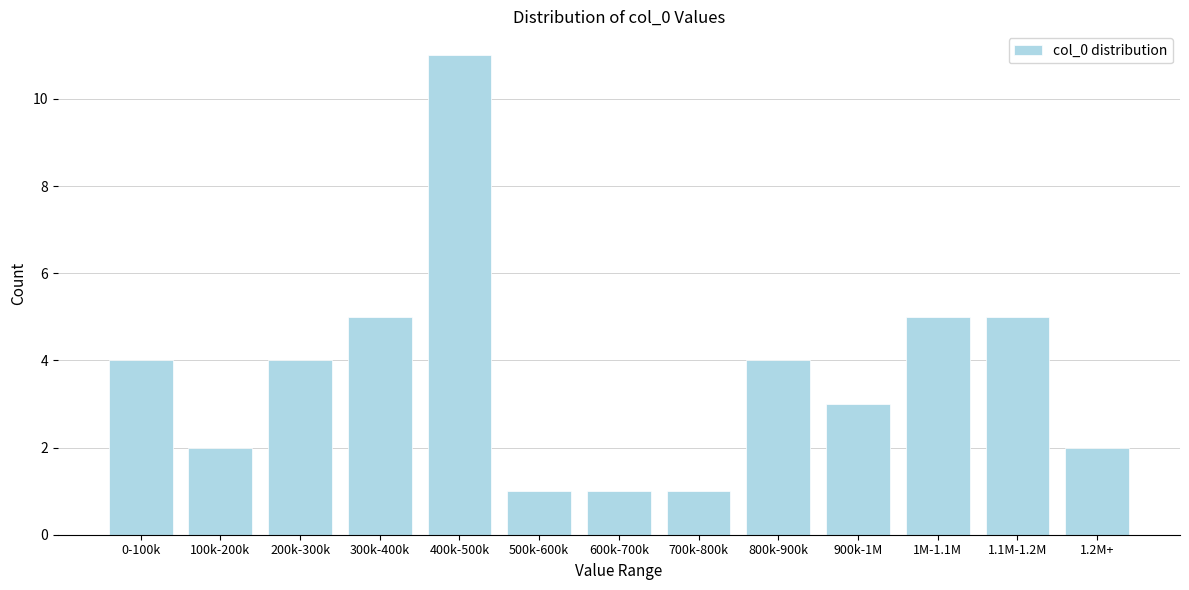

Reading left to right, transcribe all the data shown in this chart.

0-100k=4	100k-200k=2	200k-300k=4	300k-400k=5	400k-500k=11	500k-600k=1	600k-700k=1	700k-800k=1	800k-900k=4	900k-1M=3	1M-1.1M=5	1.1M-1.2M=5	1.2M+=2